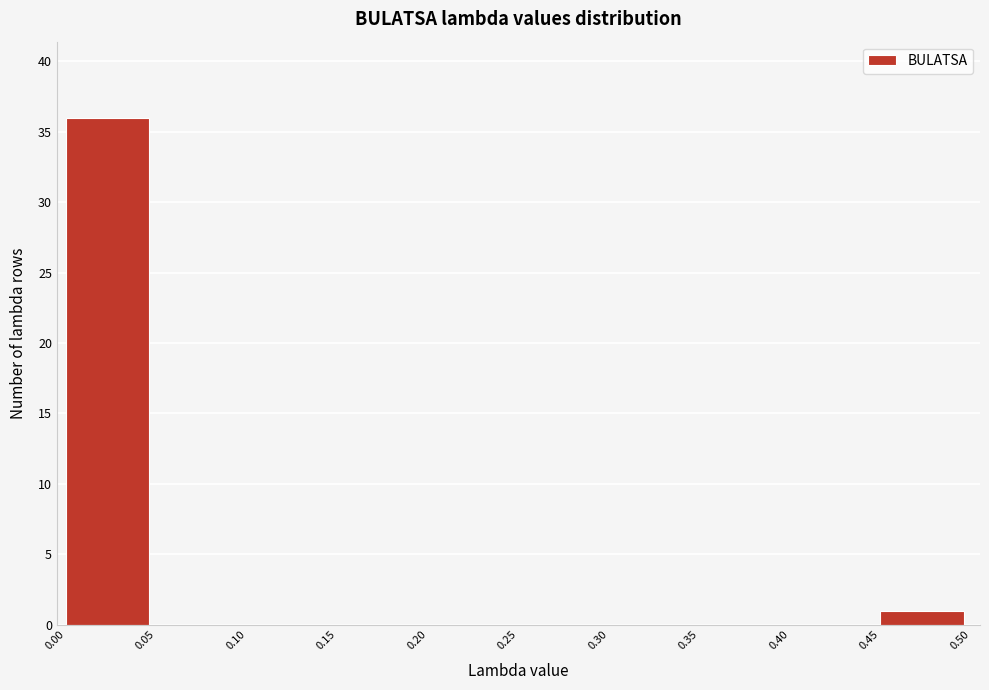

Reading left to right, list every bar in this chart as the range it spans on the x-axis followed by its height. The values are not printed on the chart, so give them approximately, as read against the axis.

0.00 to 0.05: 36
0.05 to 0.10: 0
0.10 to 0.15: 0
0.15 to 0.20: 0
0.20 to 0.25: 0
0.25 to 0.30: 0
0.30 to 0.35: 0
0.35 to 0.40: 0
0.40 to 0.45: 0
0.45 to 0.50: 1